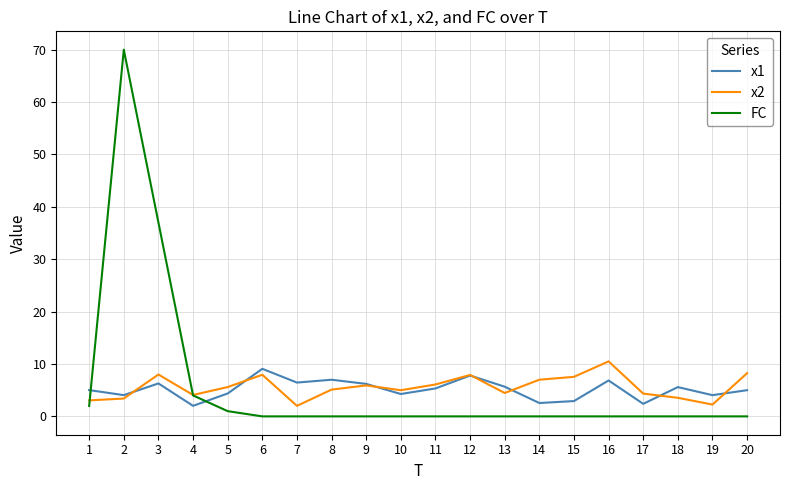

What is the difference between the highest and lowest values at 6?

9.1